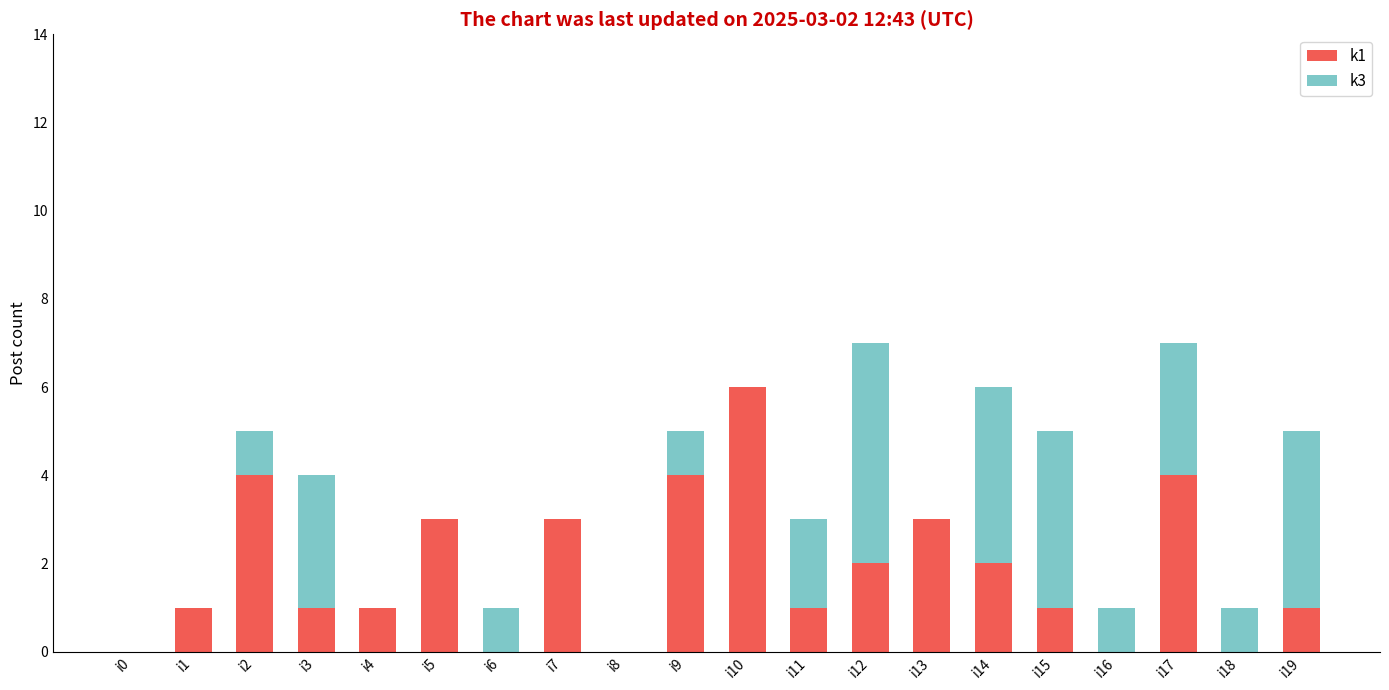

The k1 series shows 0 at i16. True or false?

True